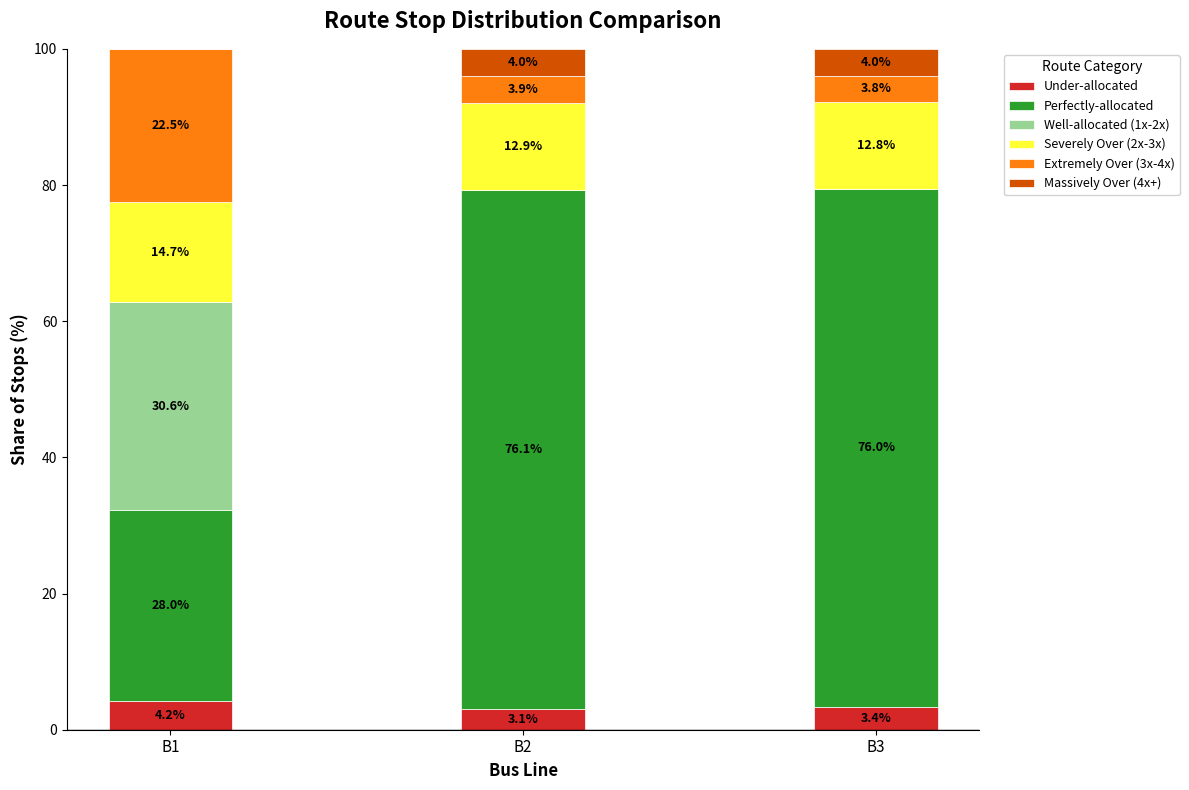

What is the total value across all series at B2?

100.0